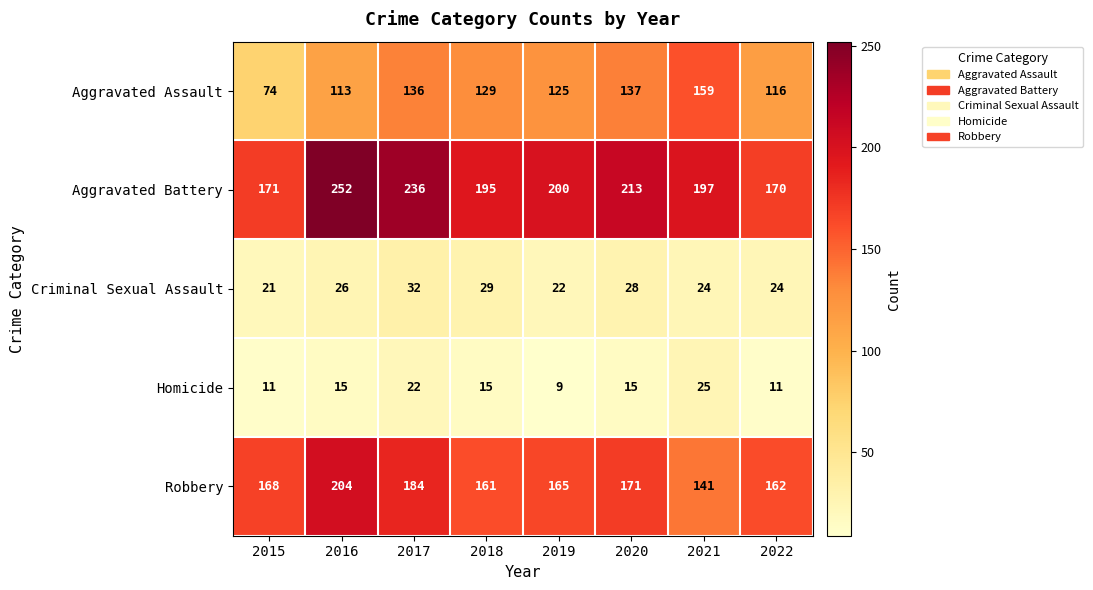

Which category has the highest value across all series?

2016